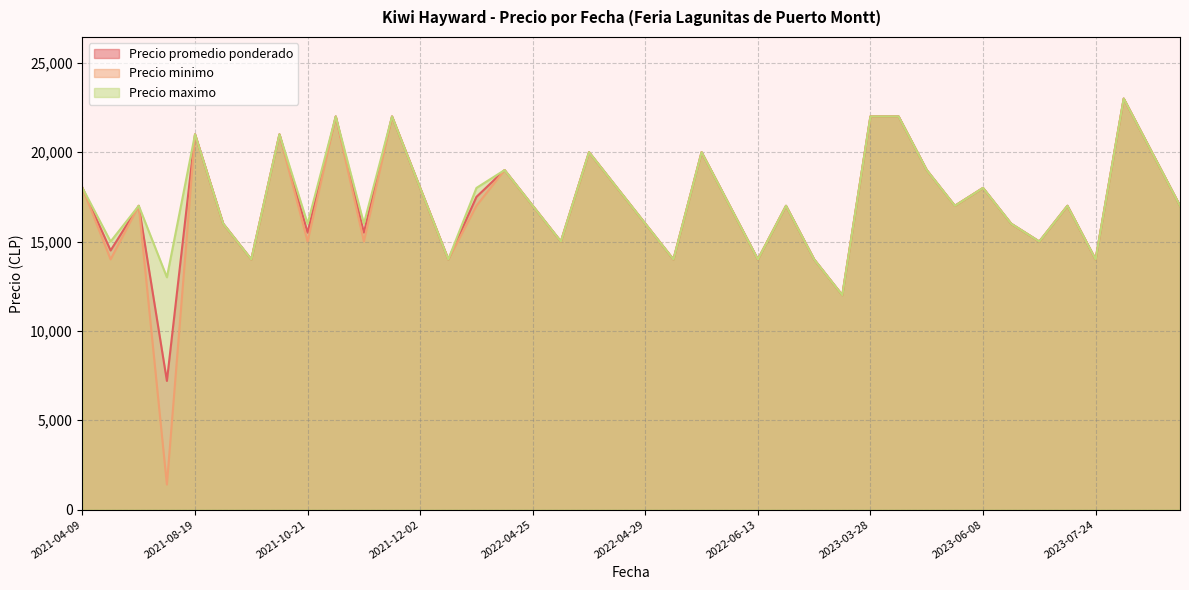

What is the smallest value displayed?

1400